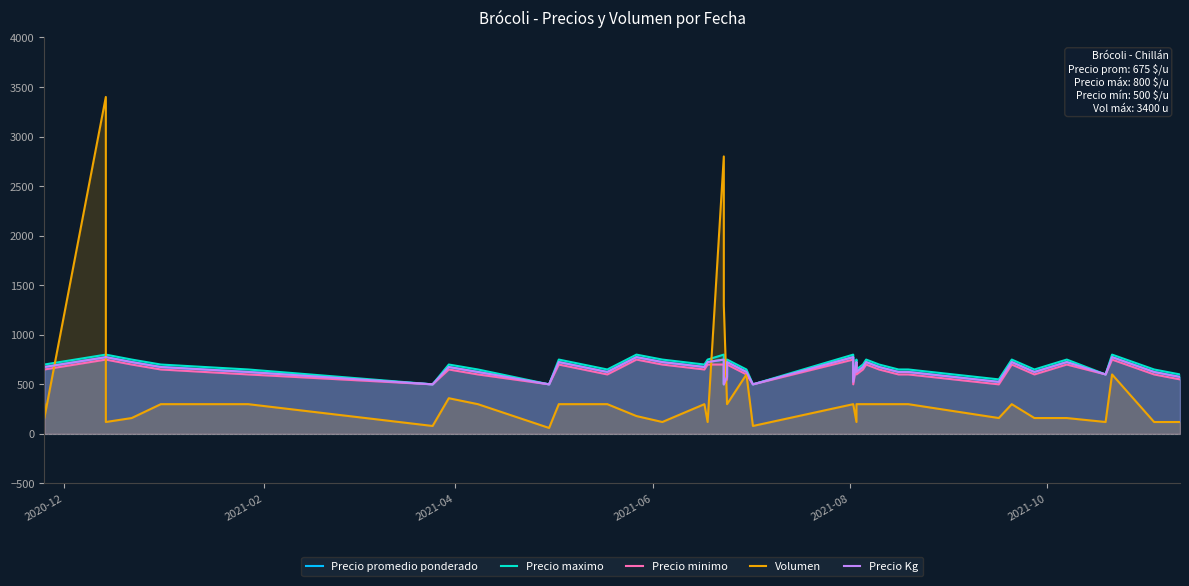

True or false: Precio maximo has more than 2 points higher than both neighbors.

True